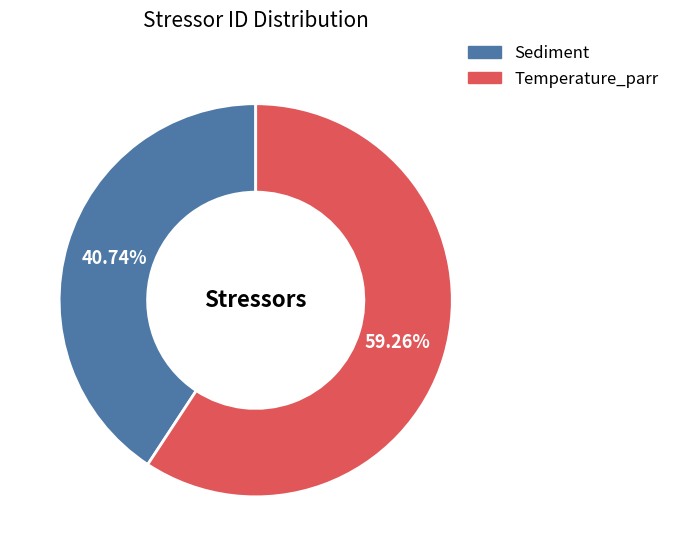

Which has a higher value, Sediment or Temperature_parr?

Temperature_parr